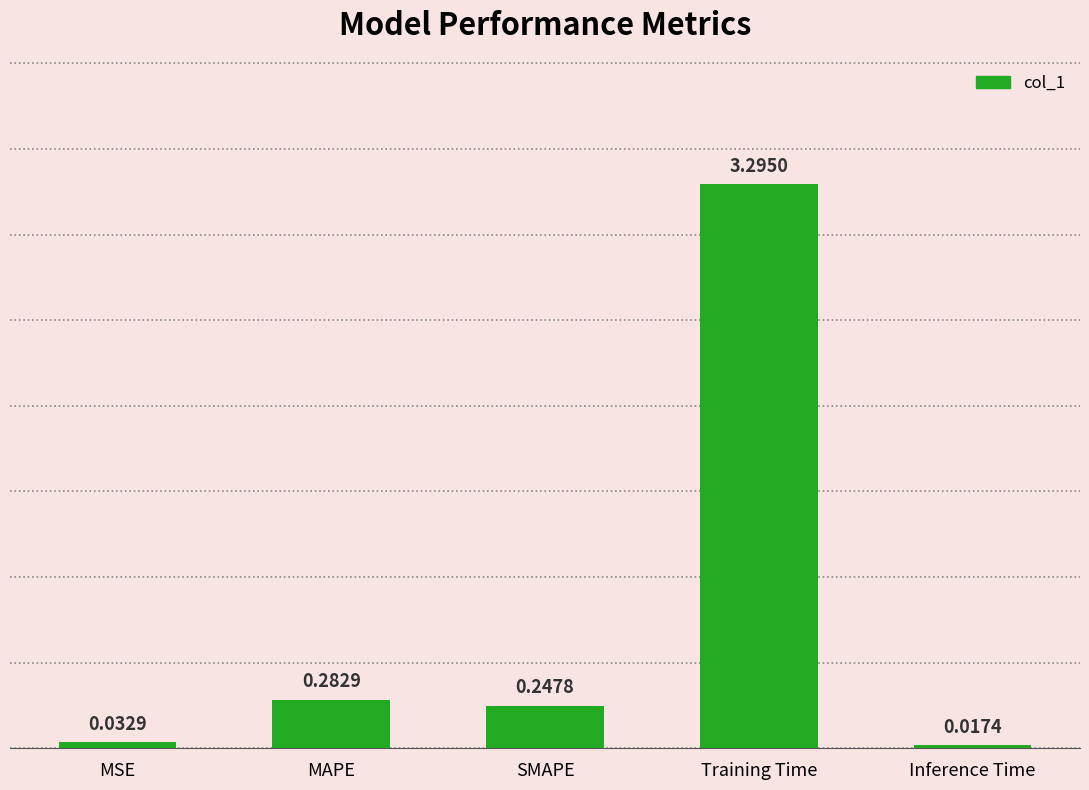

What is the value of the 4th bar from the left?

3.3